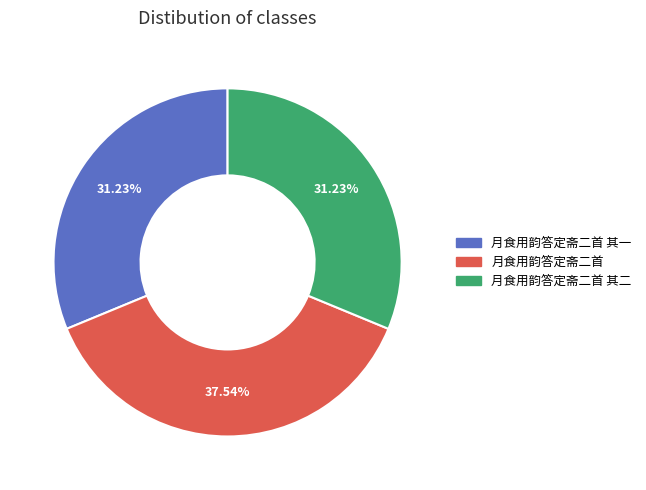

Is there a majority slice in this chart?

No